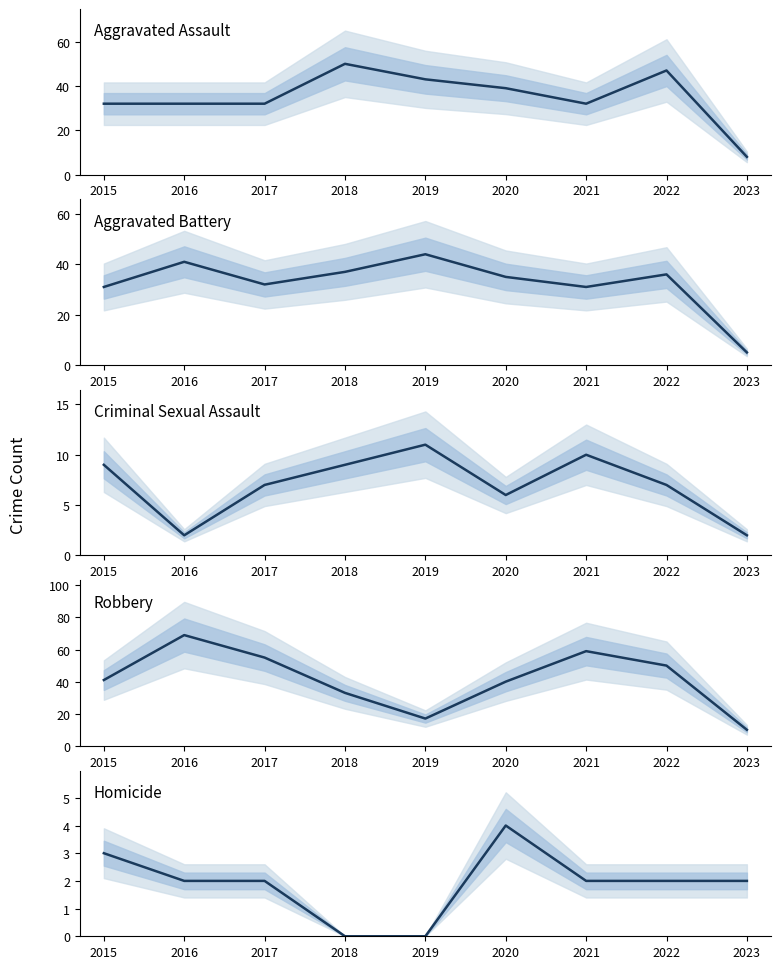

How many Criminal Sexual Assault values are between 6 and 9?

5